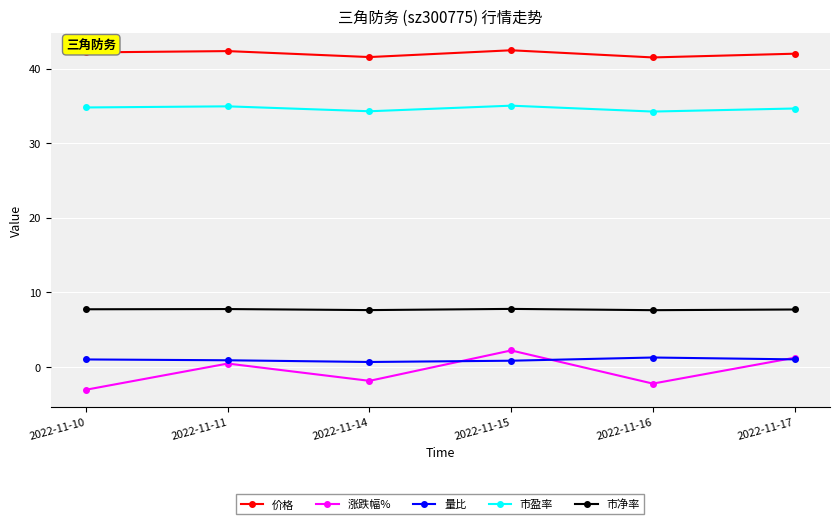

True or false: 市净率 and 市盈率 cross at least once.

False